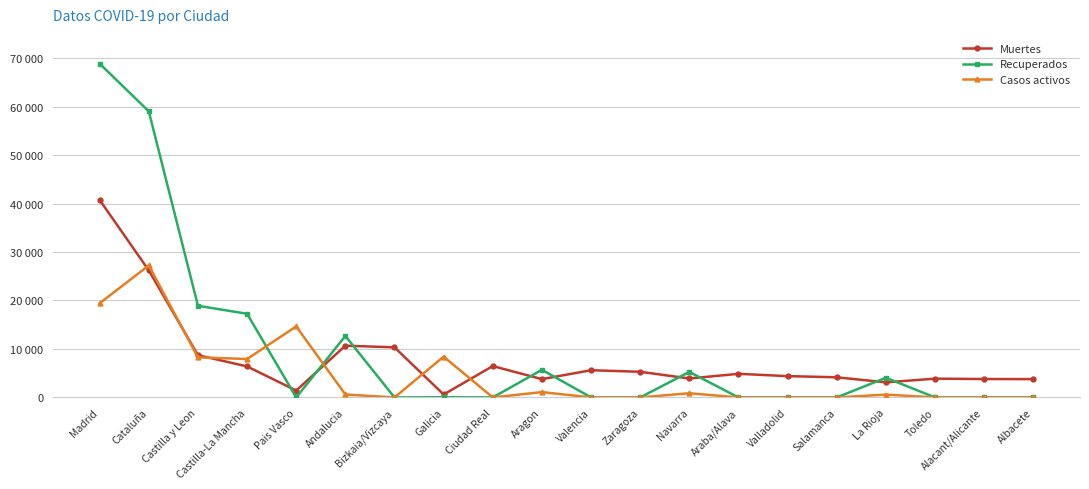

What is the minimum value for Muertes?

604